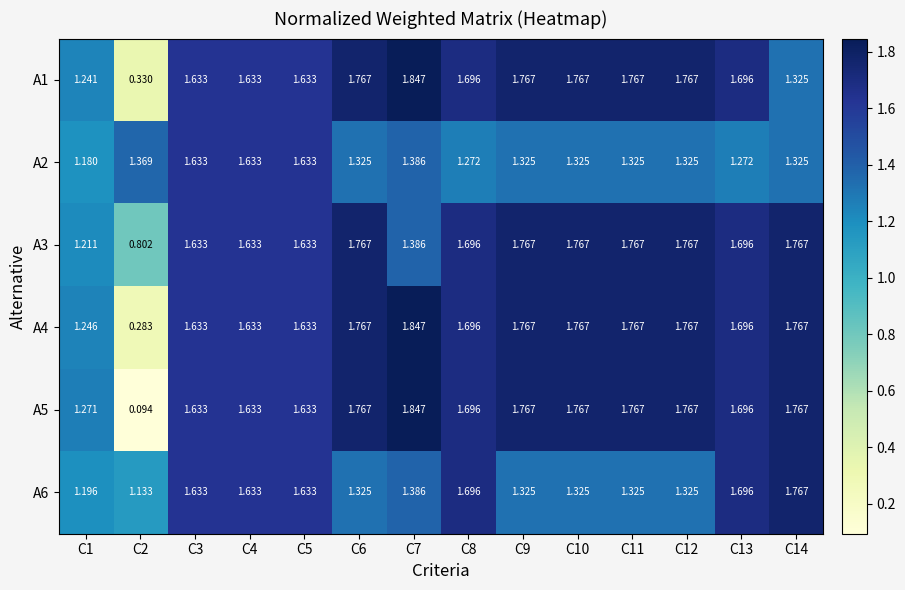

Count the number of categories in the chart.

14